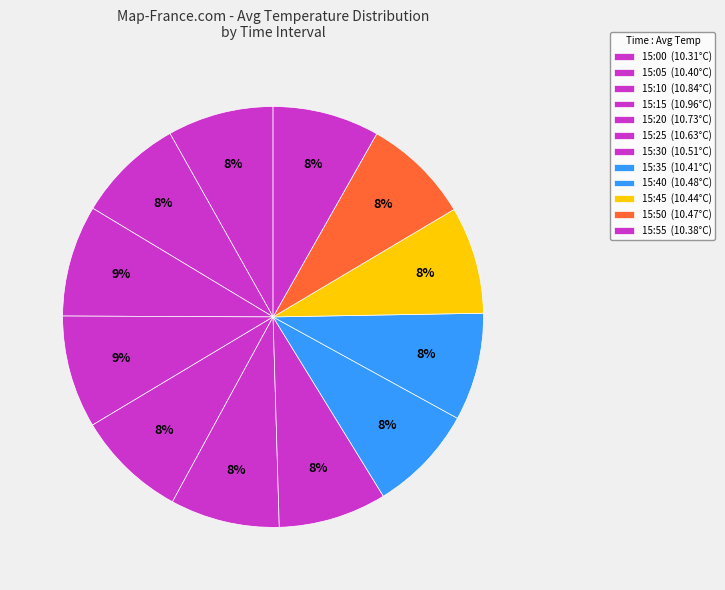

How many segments does this pie chart have?

12